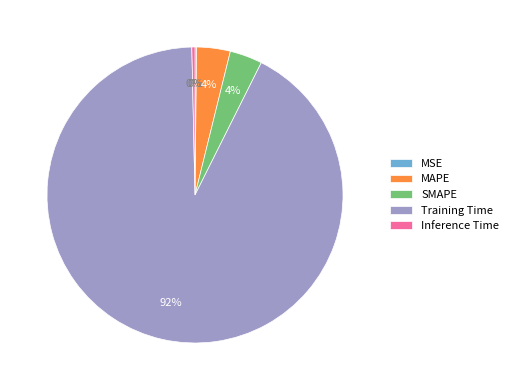

Which category accounts for the majority?

Training Time